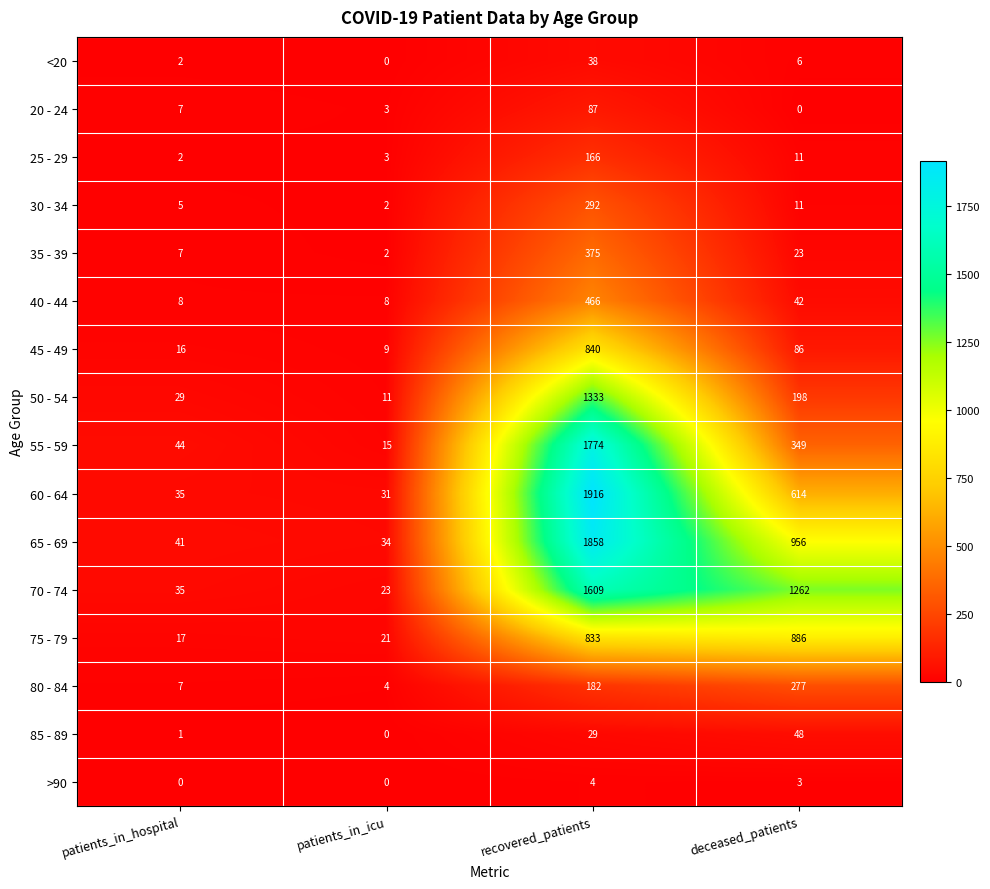

What is the sum of all <20 values?

46